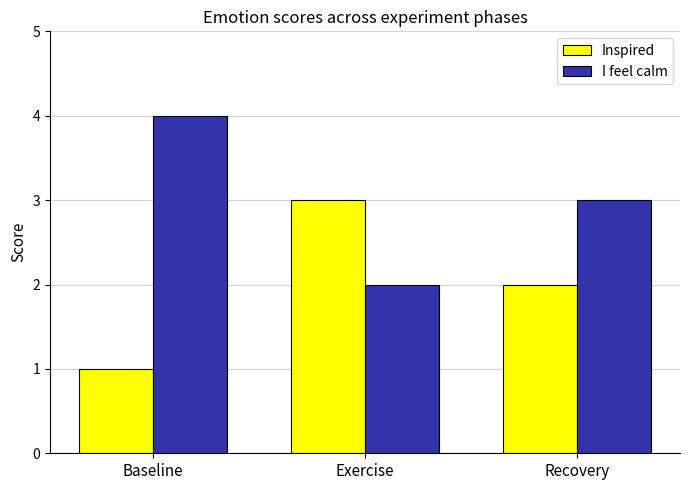

What is the sum of all I feel calm values?

9